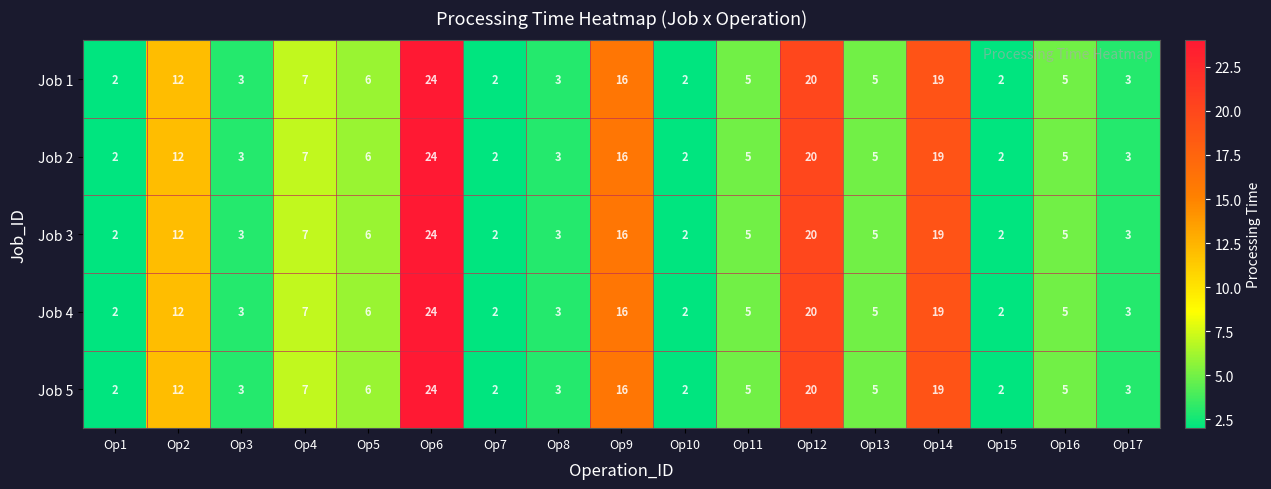

What is the highest value of the Job 2 series?

24